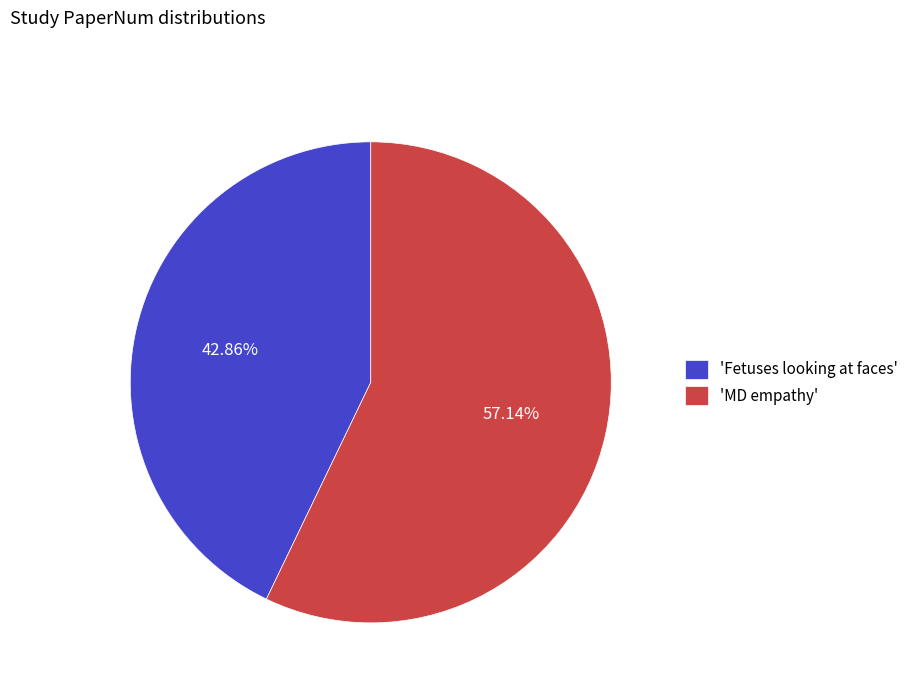

Is there a majority slice in this chart?

Yes